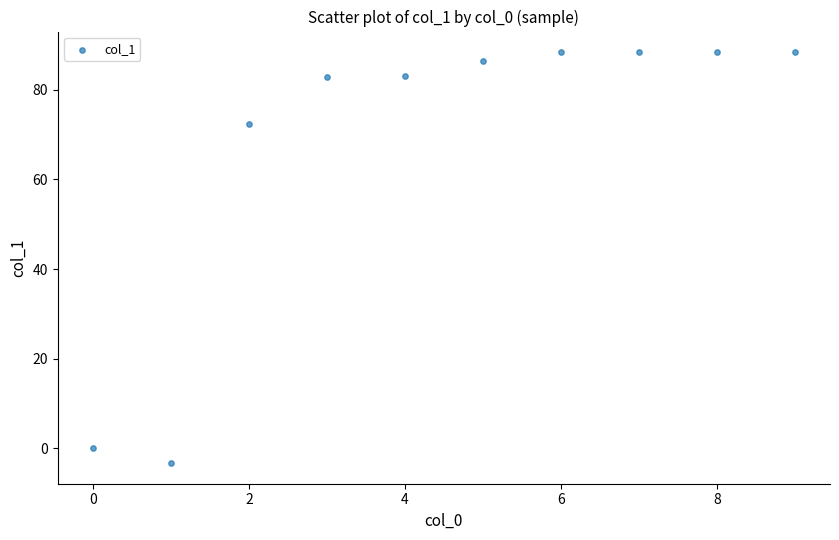

What Y value in the scatter plot is closest to 42?

72.4